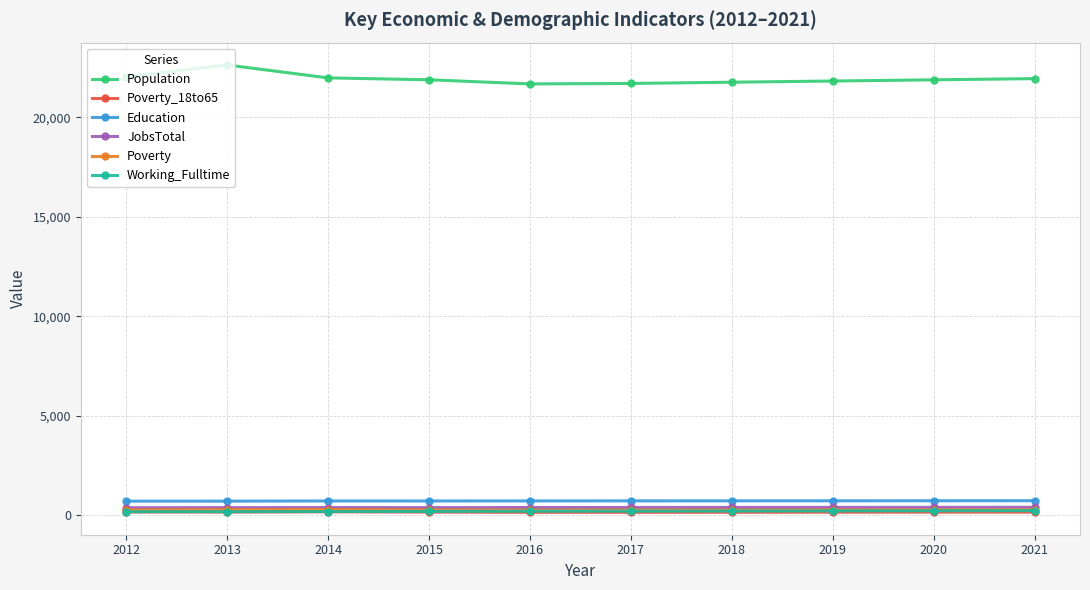

Read the Working_Fulltime value at 2014.

185